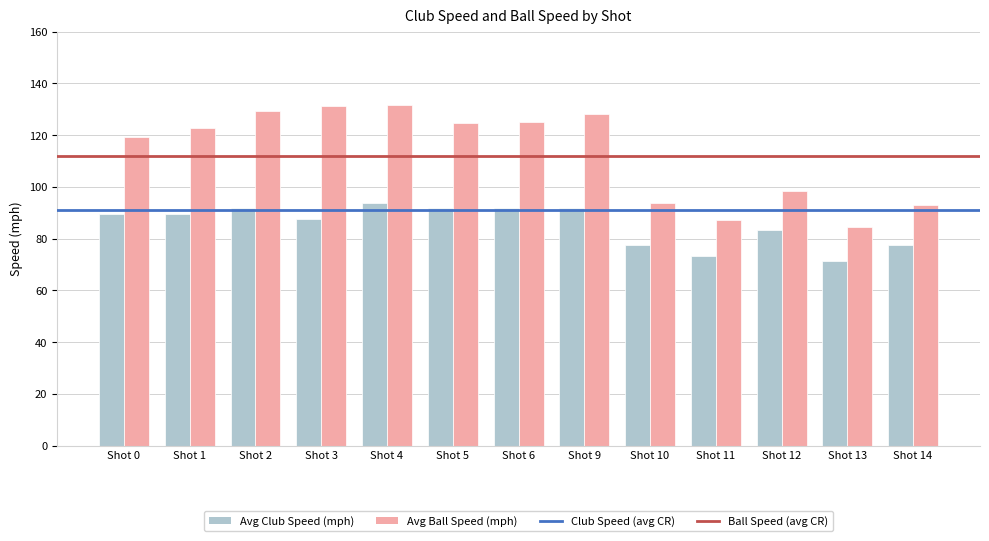

Read the Avg Club Speed (mph) value at Shot 12.

83.5